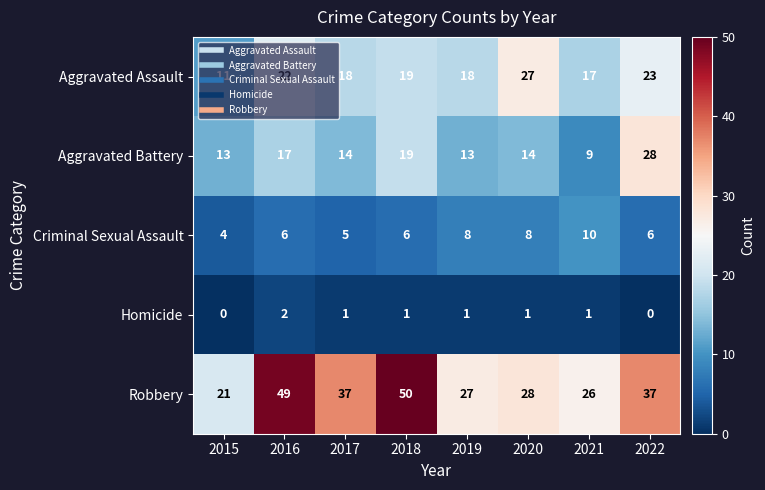

How many series are shown in this chart?

5